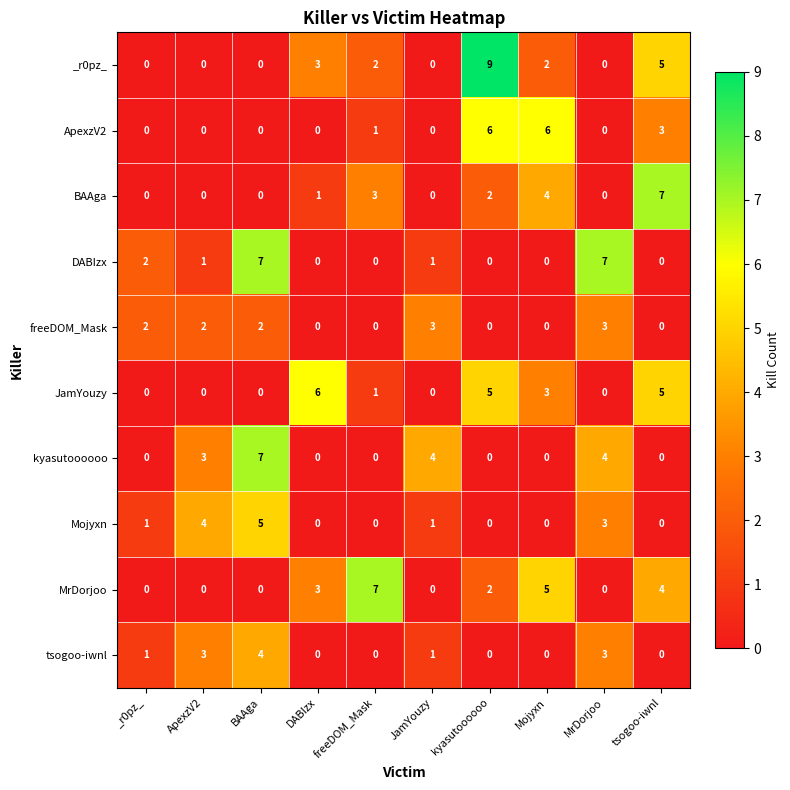

What is the difference between the kyasutoooooo values at freeDOM_Mask and MrDorjoo?

4